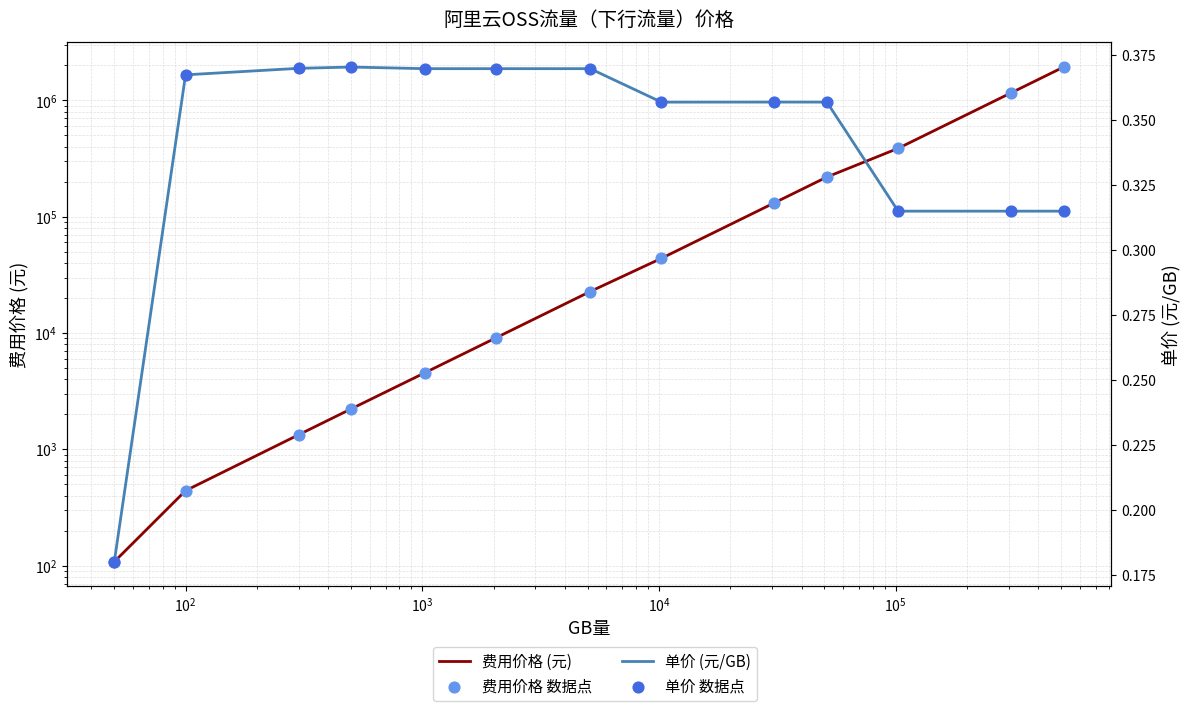

At how many categories does at least one series exceed 473728?

2